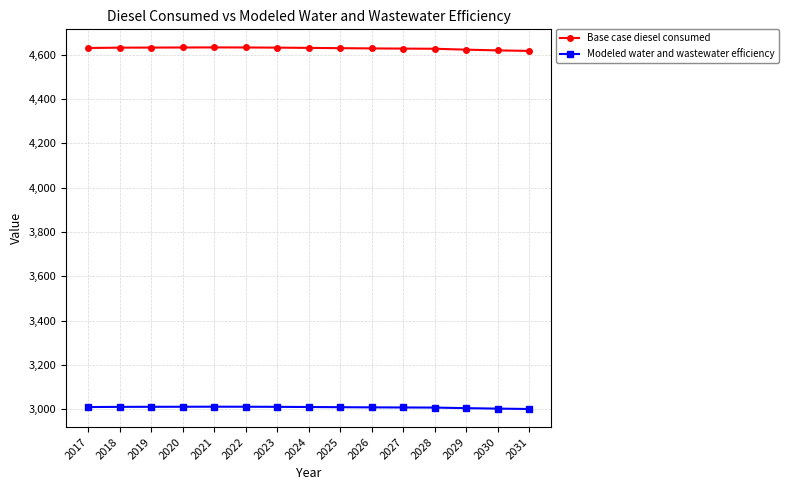

How many lines are shown in the chart?

2